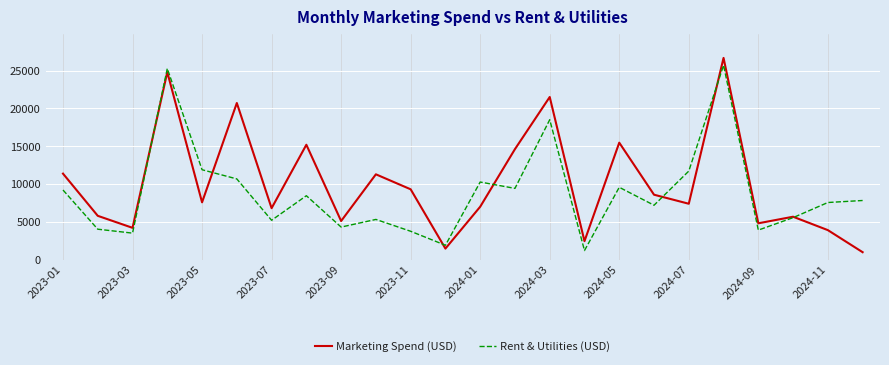

Which series has the widest spread of values?

Marketing Spend (USD)